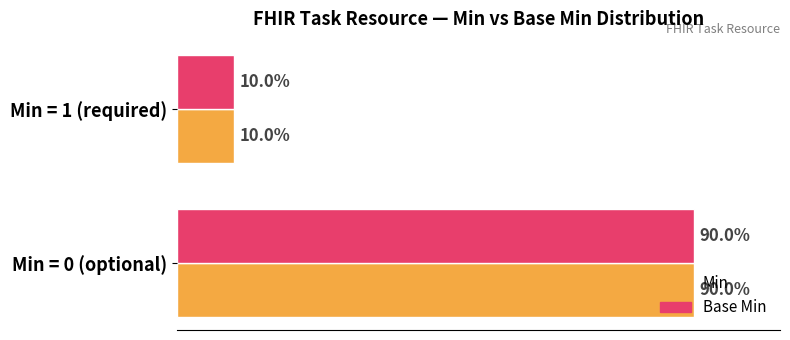

Is the value of Base Min at Min = 0 (optional) greater than the value of Min at Min = 1 (required)?

Yes